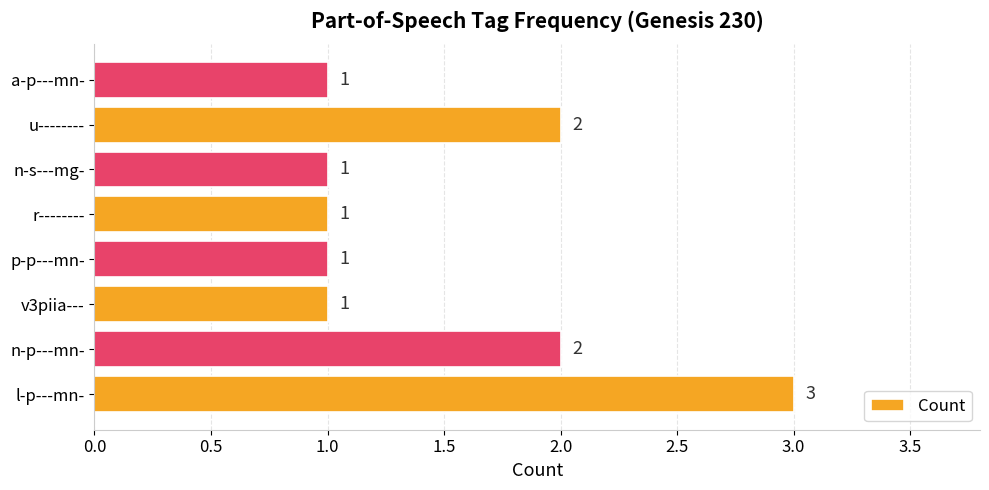

What is the average value?

2